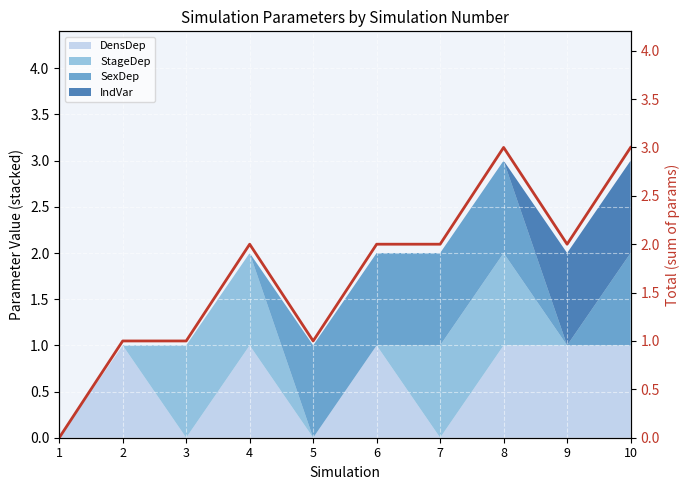

What is the sum of all values?

17